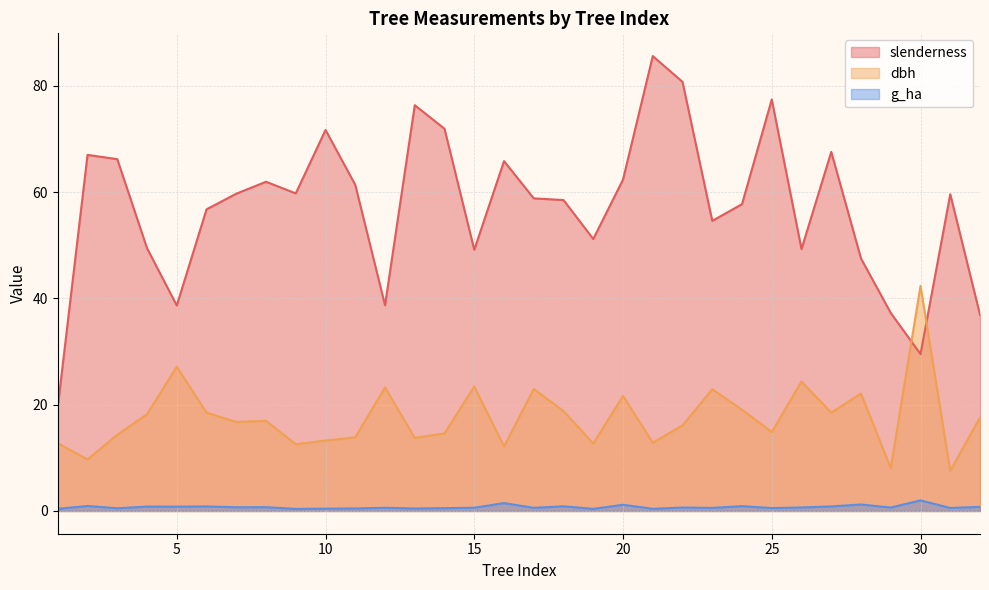

Does the chart have visible grid lines?

Yes